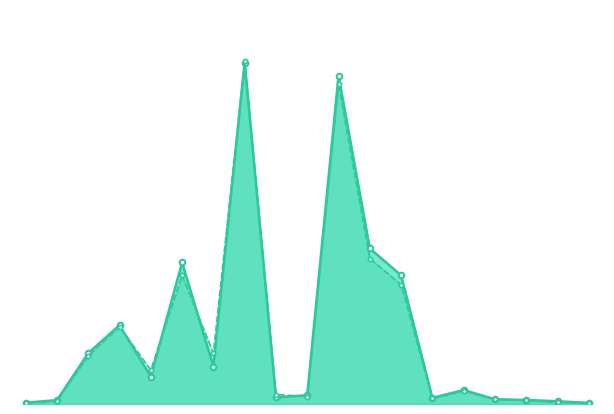

What is the difference between the 2023 Year to Date values at 13 and 7?

1494